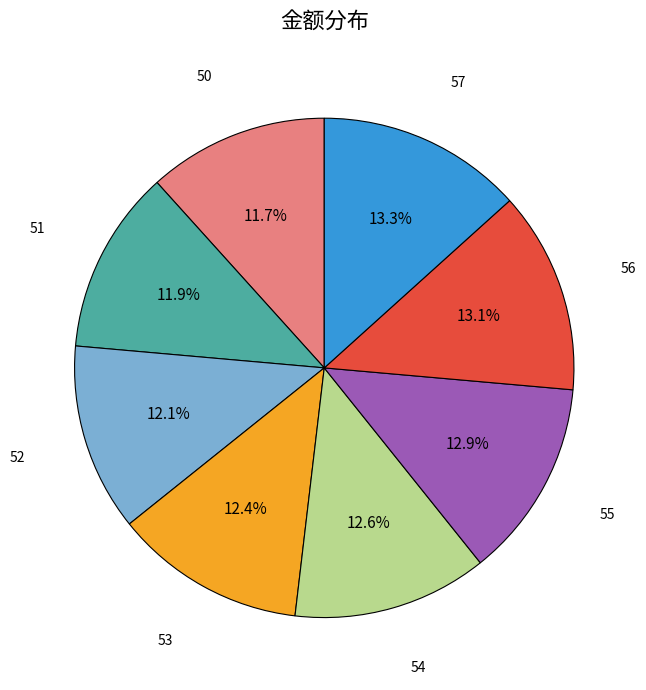

Approximately how many times larger is the value at 54 compared to 55?

1.0